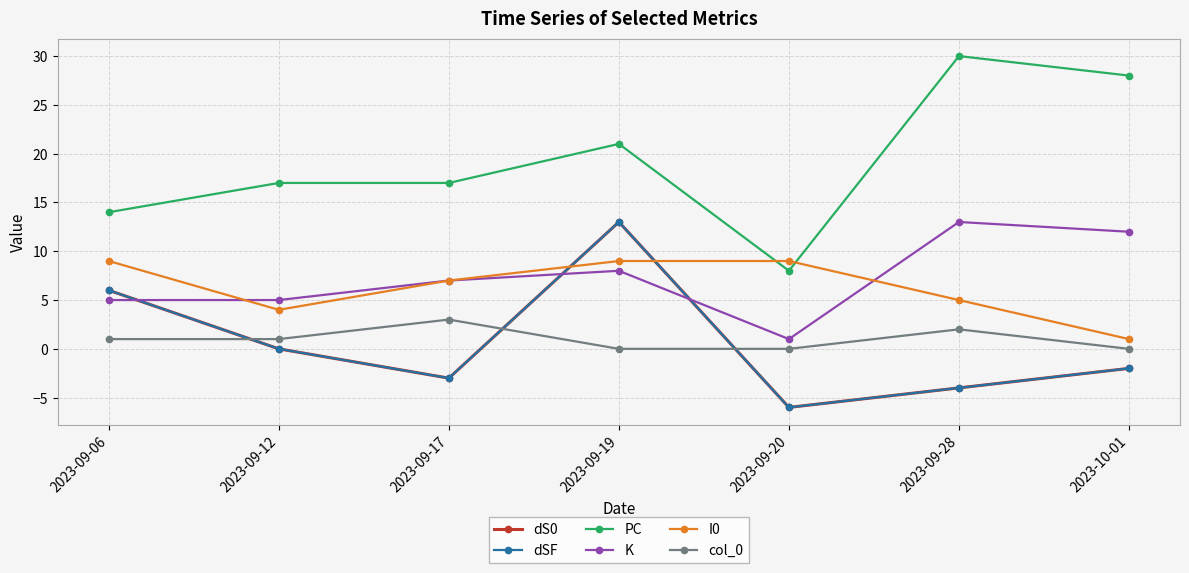

Where is PC nearest to the value 19?

2023-09-12